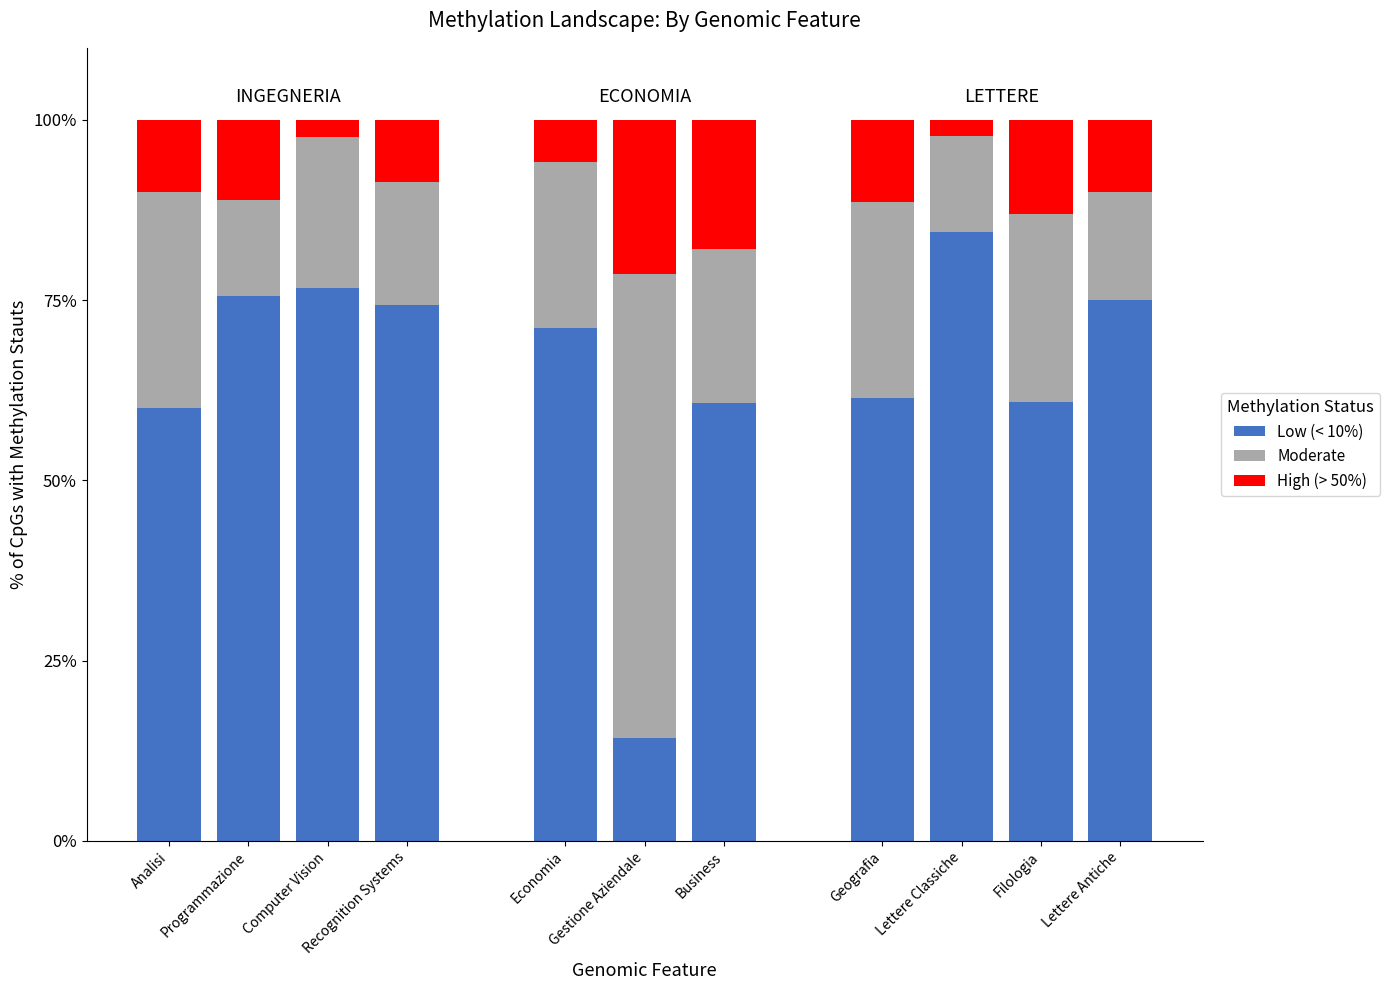

Rank the series at Programmazione from highest to lowest value.

Low (< 10%), Moderate, High (> 50%)